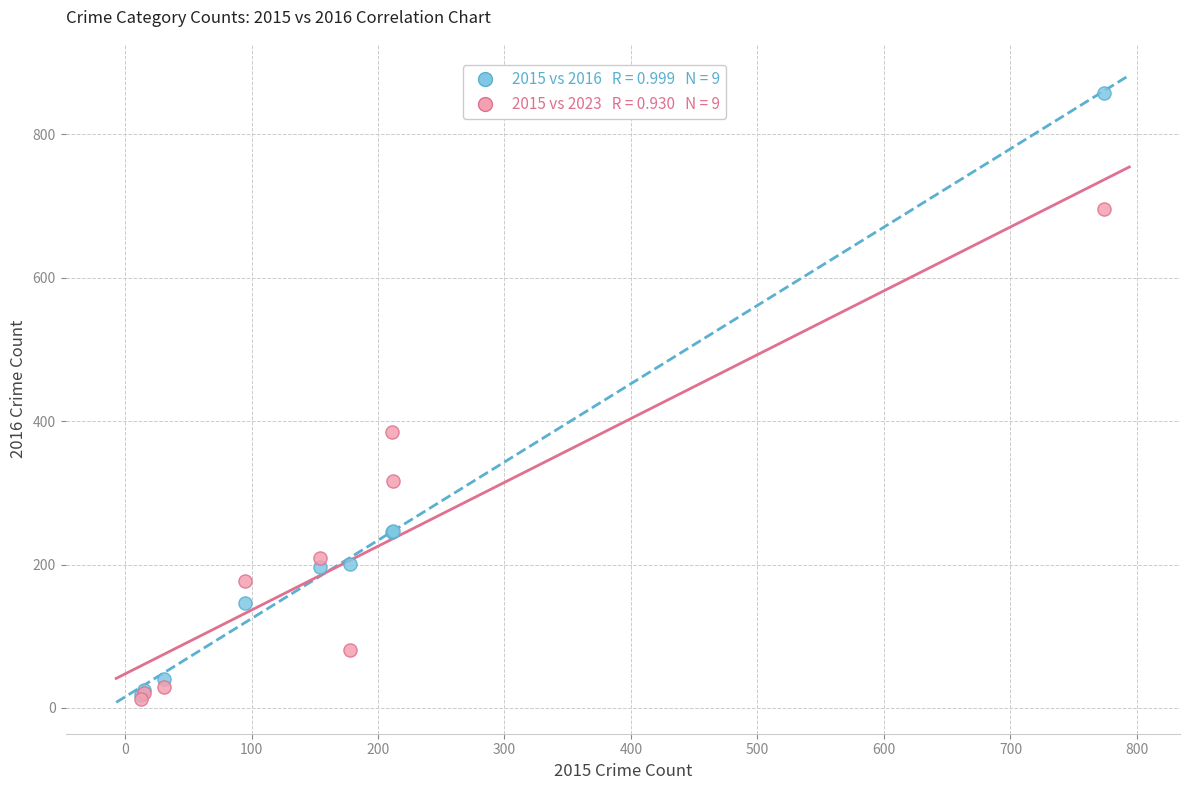

Across all series, what Y value is closest to 435?

385